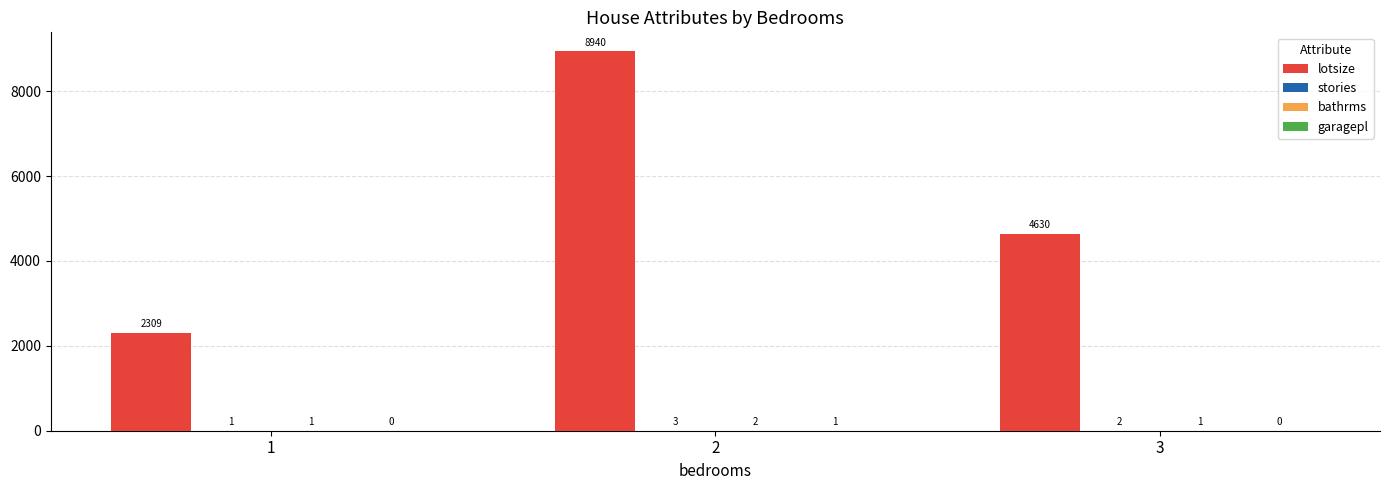

Which series has the largest total across all categories?

lotsize